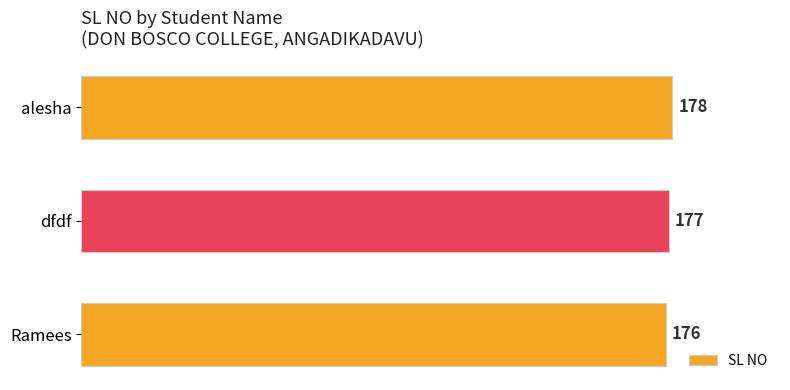

The chart shows a value of 176 at Ramees. True or false?

True